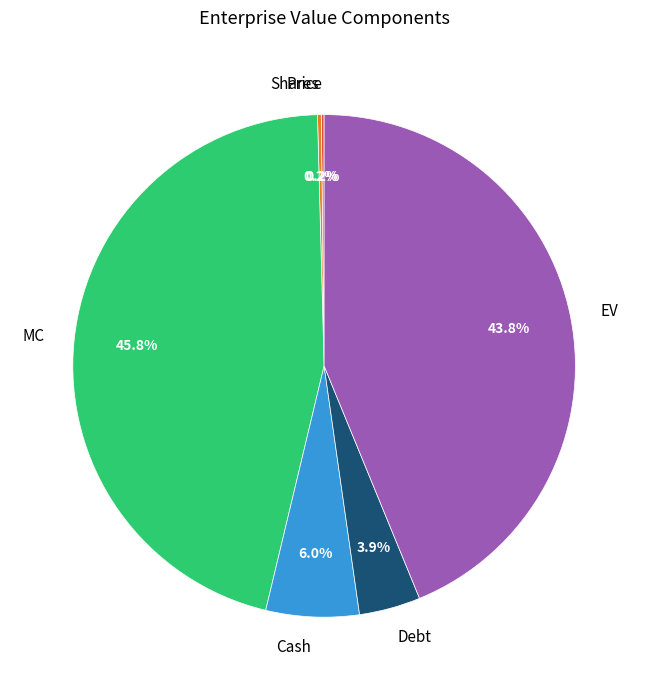

Which category has the biggest portion of the pie?

MC